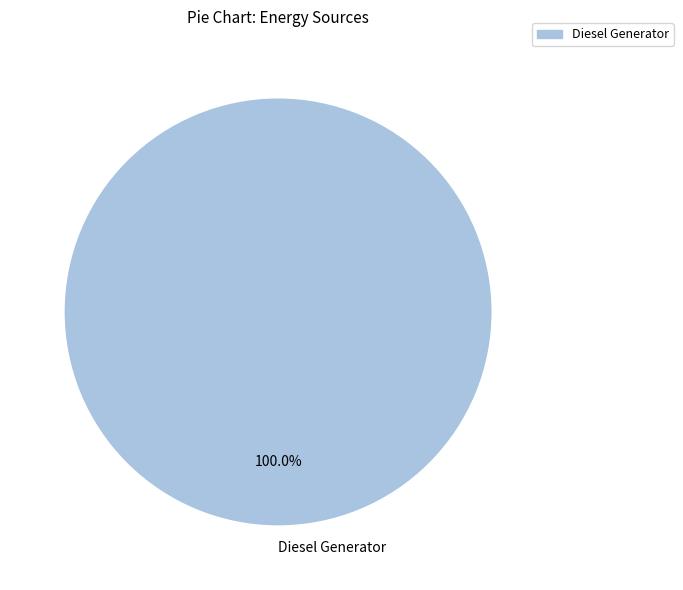

Count the number of slices in the pie.

1